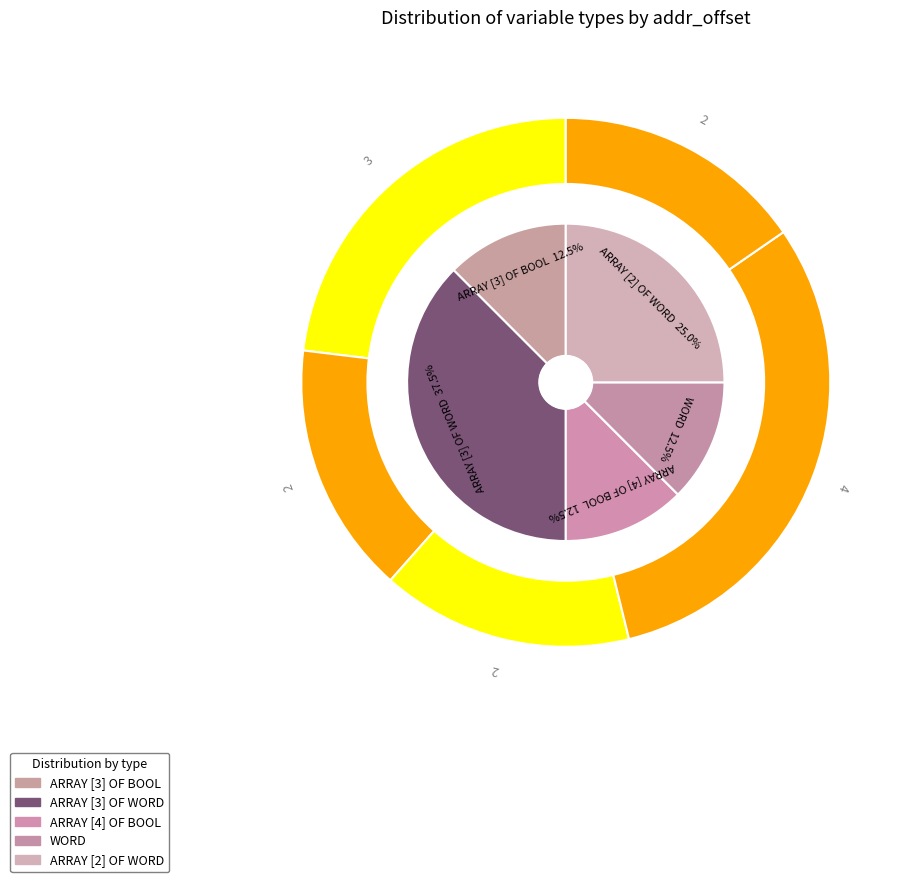

How much of the chart is everything except ARRAY [4] OF BOOL?

87.5%